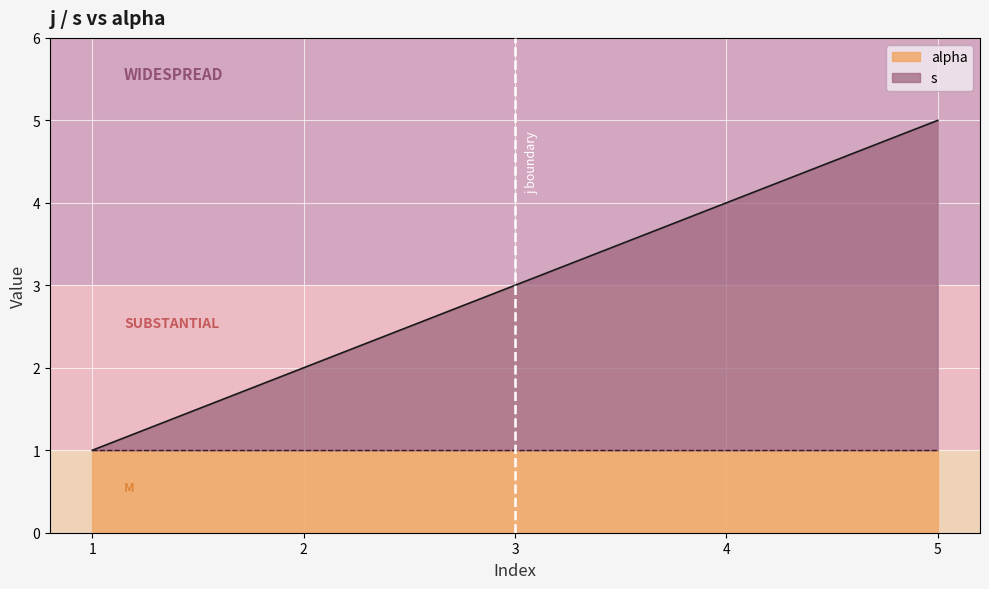

How many values are between 2 and 4?

3